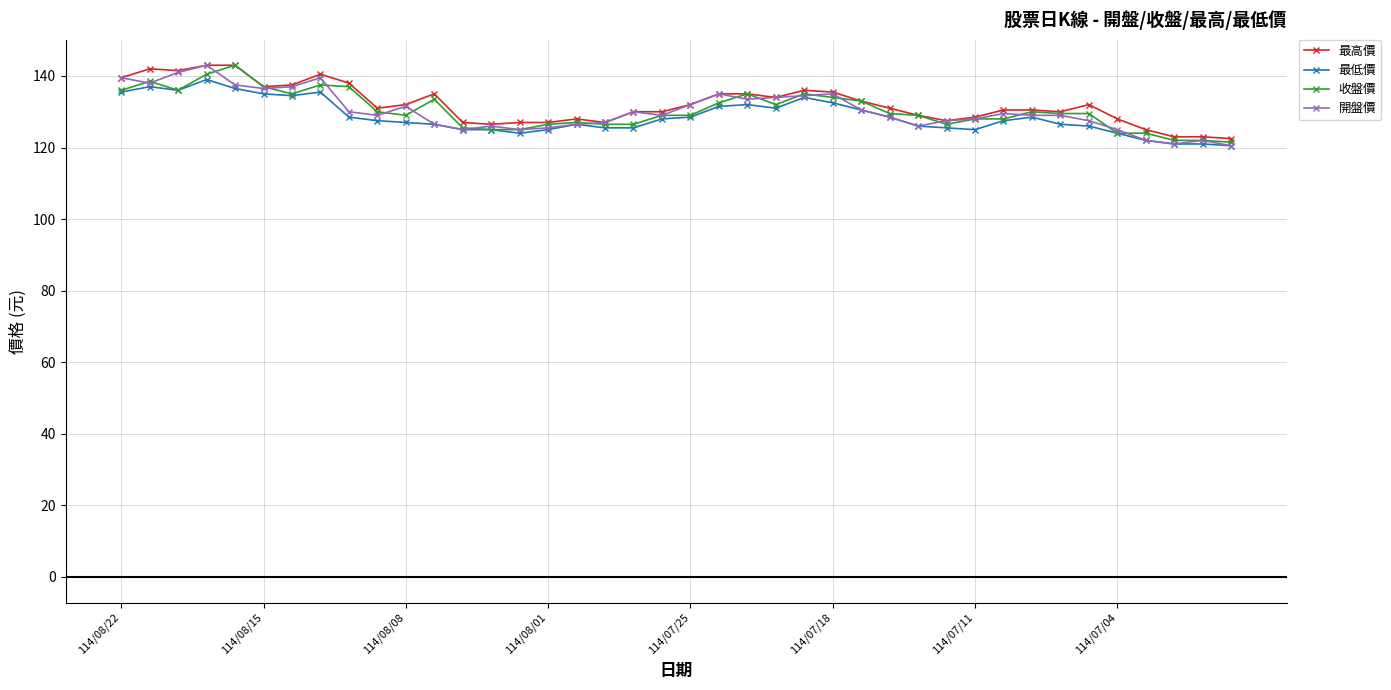

What is the value of the 最低價 point at the 10th from the left?

127.5